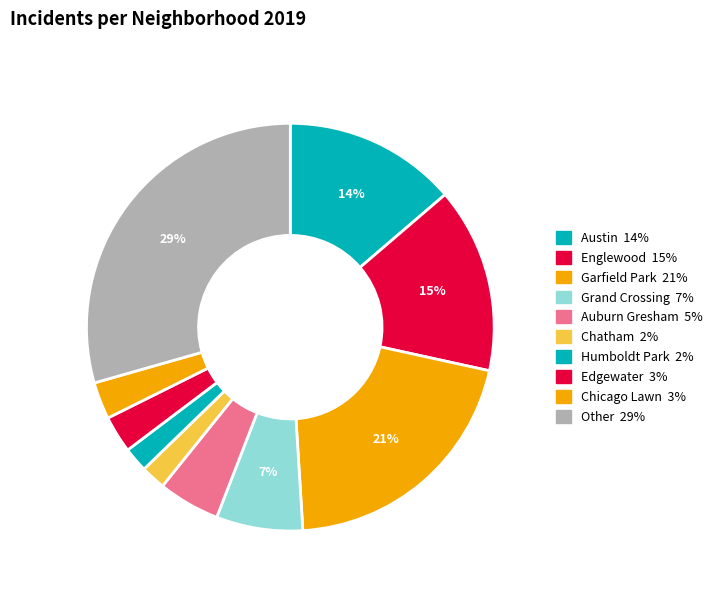

Does any single category account for the majority?

No